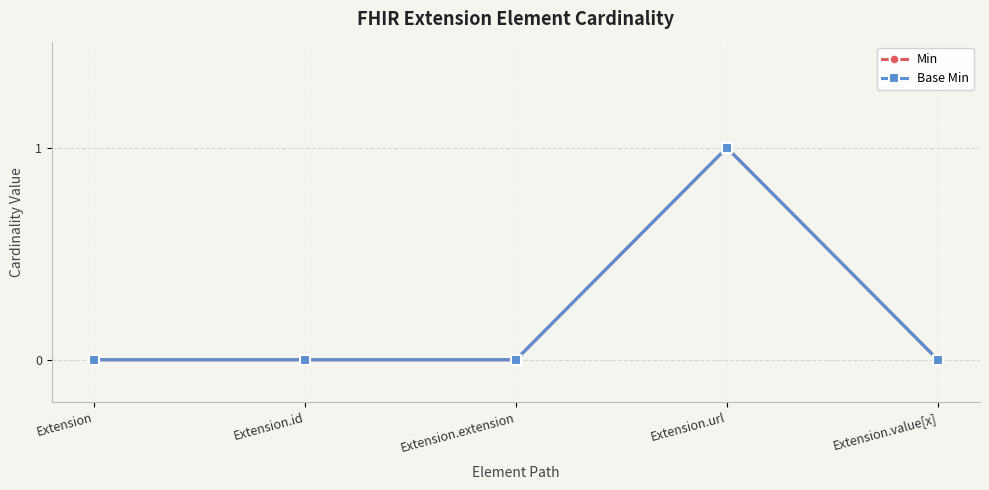

What position from the right is Extension.id?

4